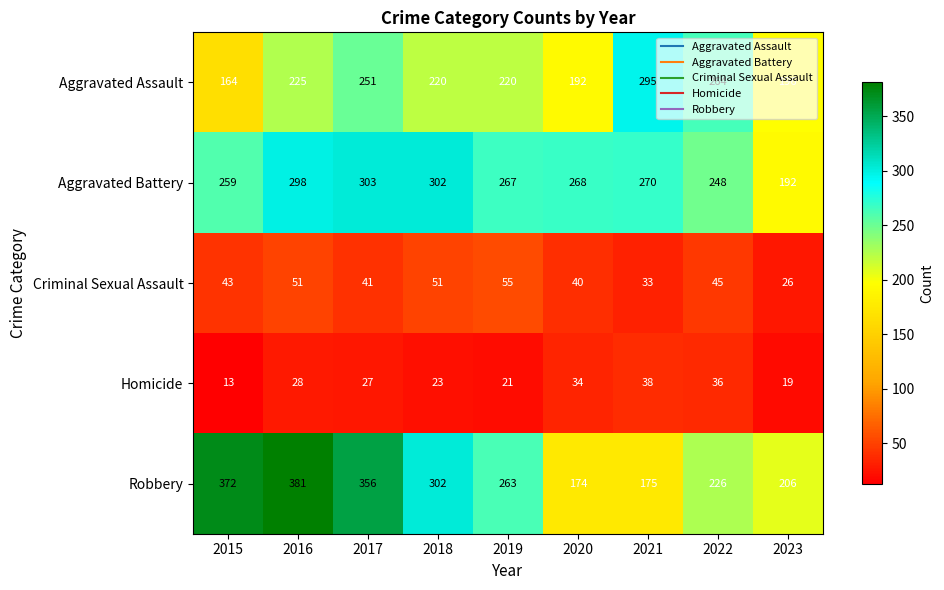

What is the approximate value of Aggravated Battery at 2019?

267